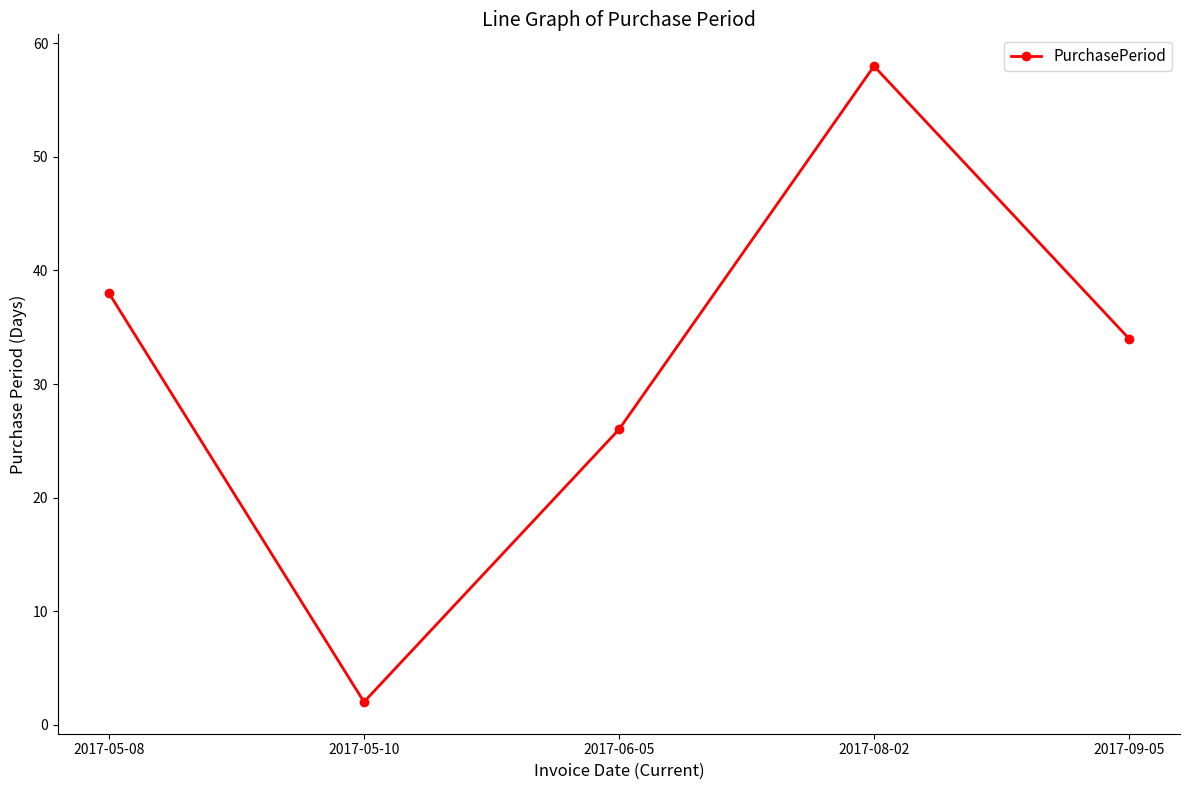

How many interior local peaks (higher than both neighbors) does the data have?

1